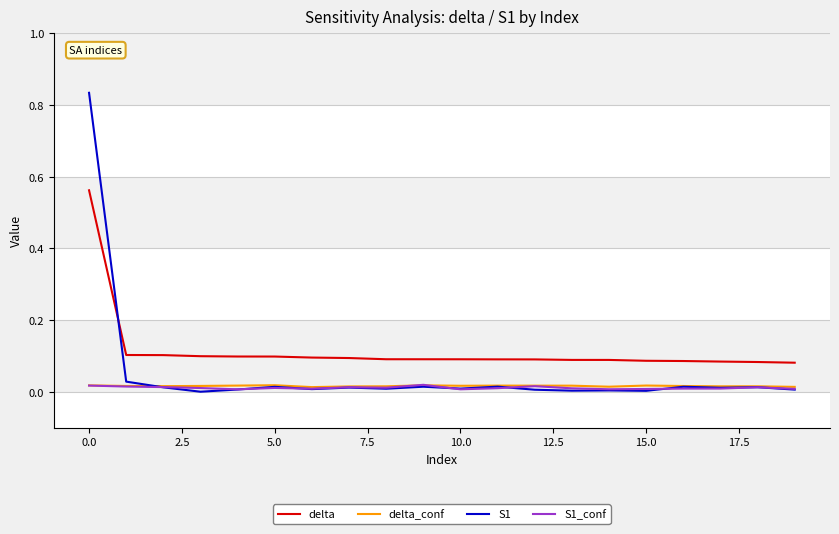

True or false: delta and S1_conf intersect in this chart.

False